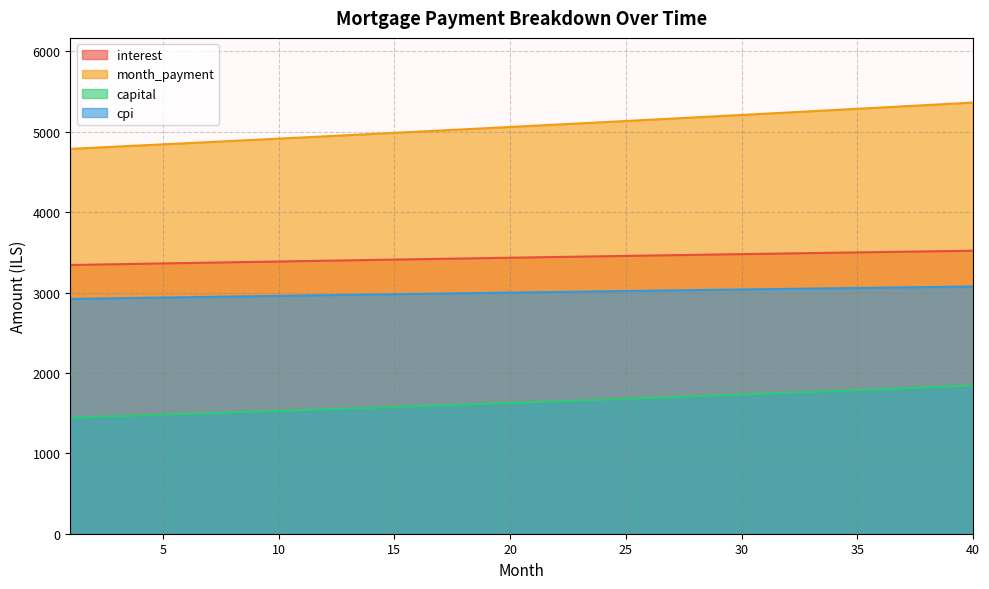

What is the value of the interest point at the 8th from the left?

3377.2